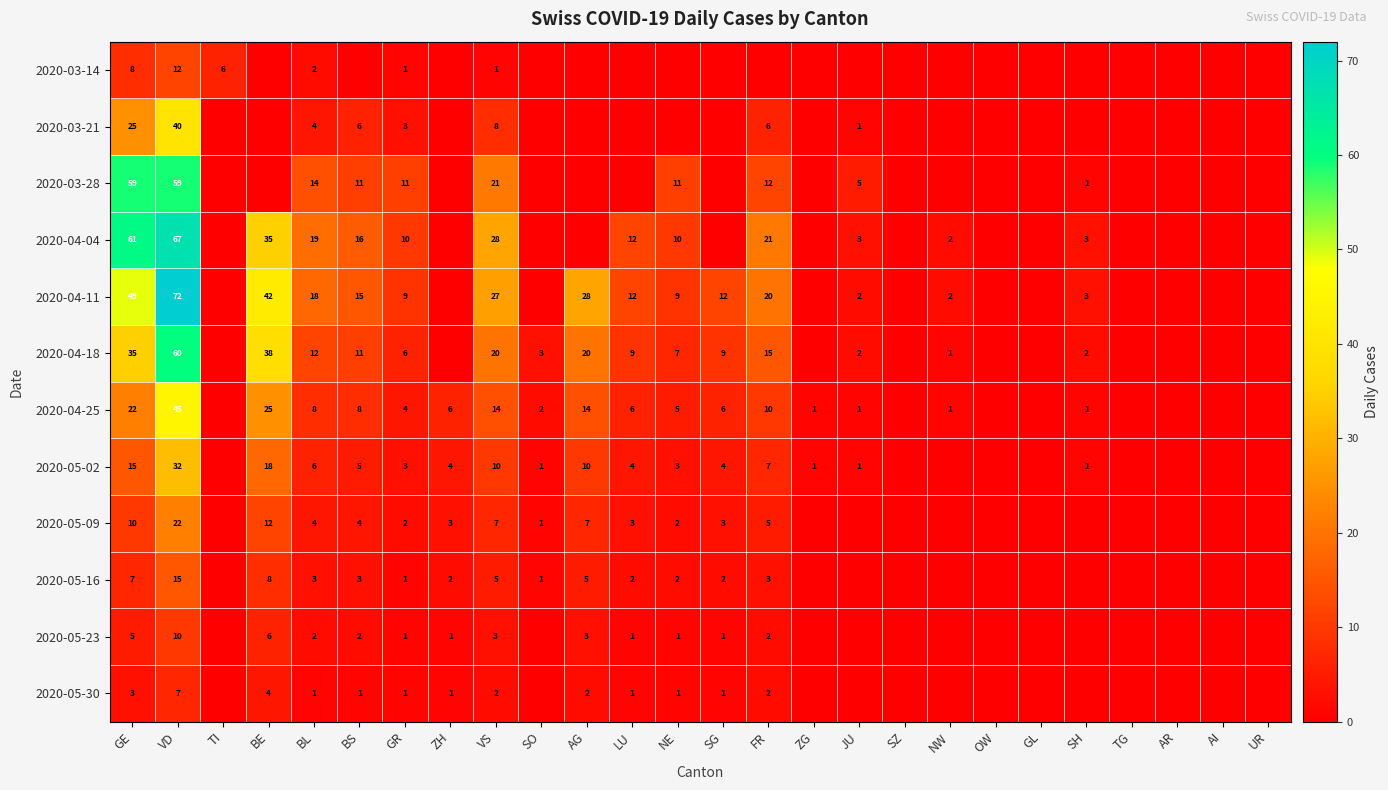

True or false: 2020-03-21 has a value of 33 at GE.

False